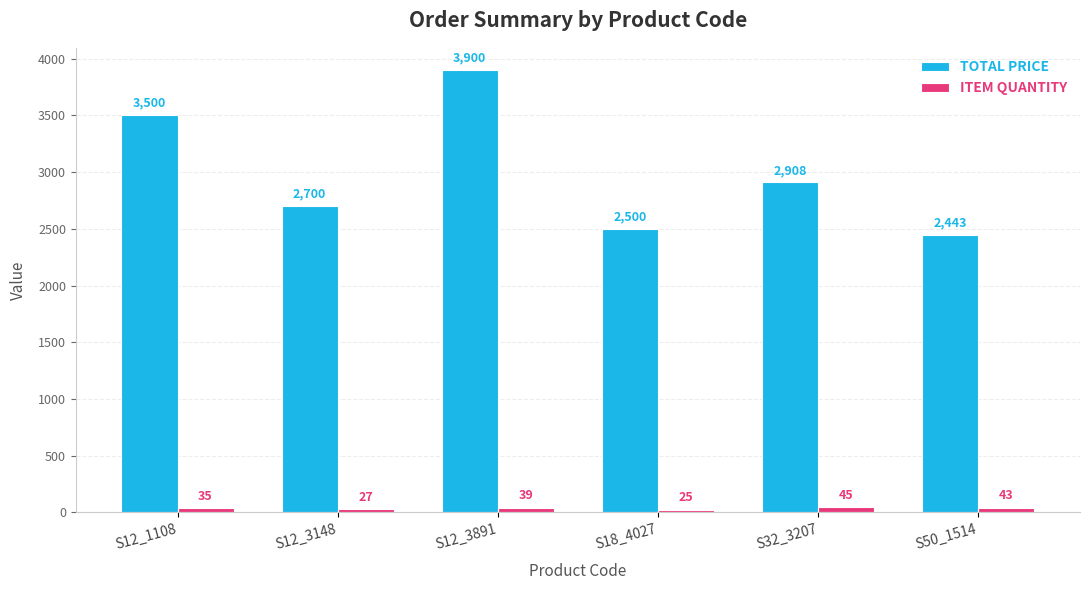

Between S12_3148 and S12_3891, which series saw the biggest shift?

TOTAL PRICE